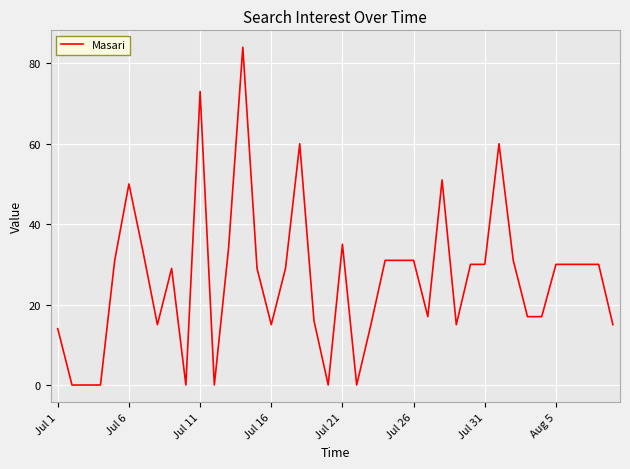

What is the greatest value displayed?

84